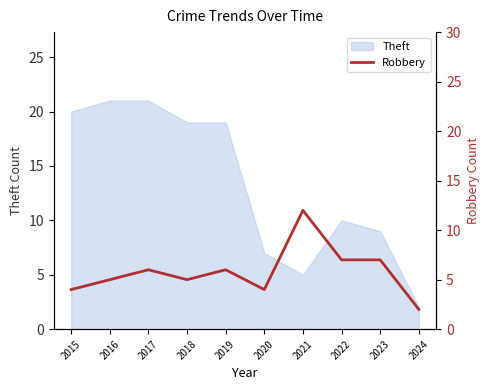

At which label does the data first exceed 6?

2021